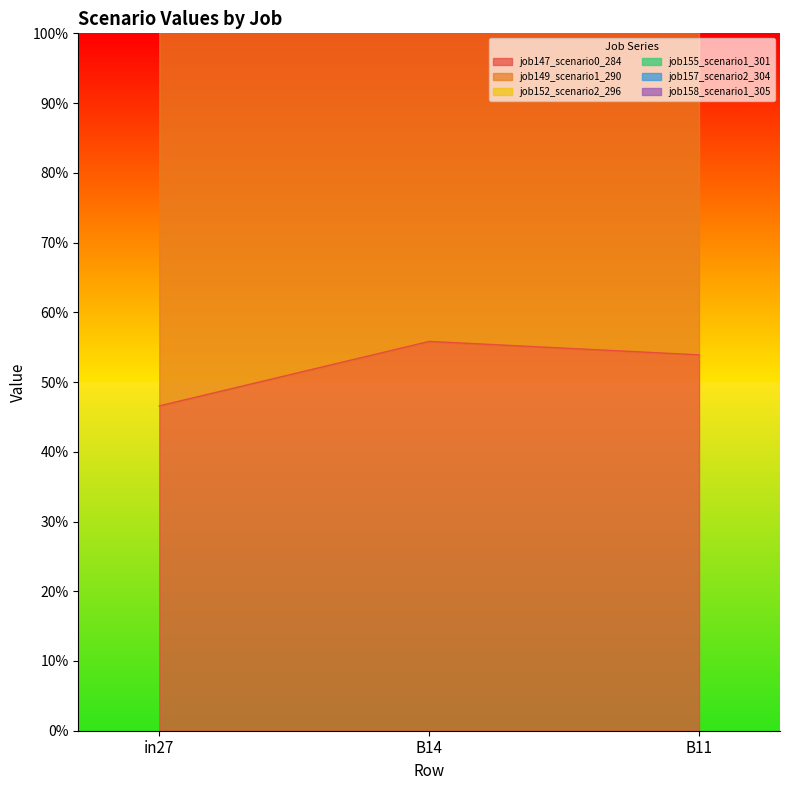

How many categories are shown in the chart?

3